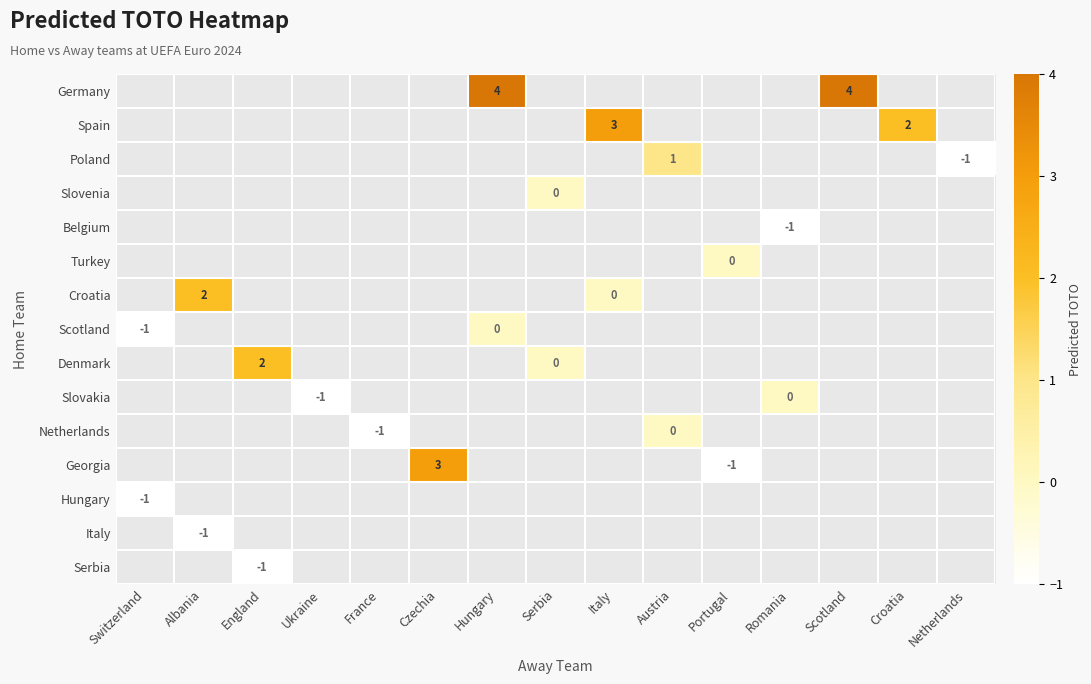

Between Ukraine and Austria, which is larger?

Austria